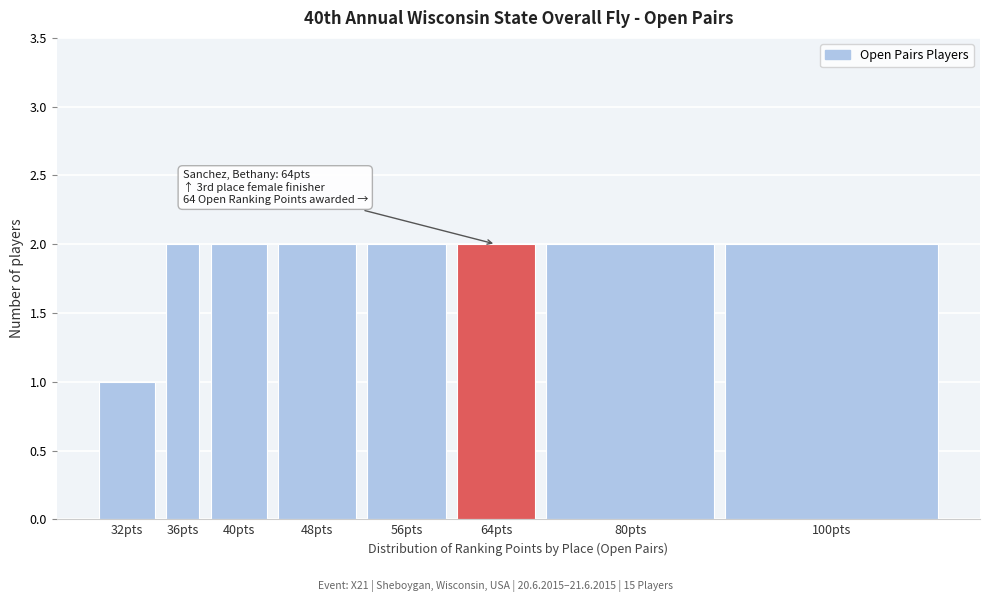

Reading left to right, extract all data points from this chart.

32pts=1	36pts=2	40pts=2	48pts=2	56pts=2	64pts=2	80pts=2	100pts=2